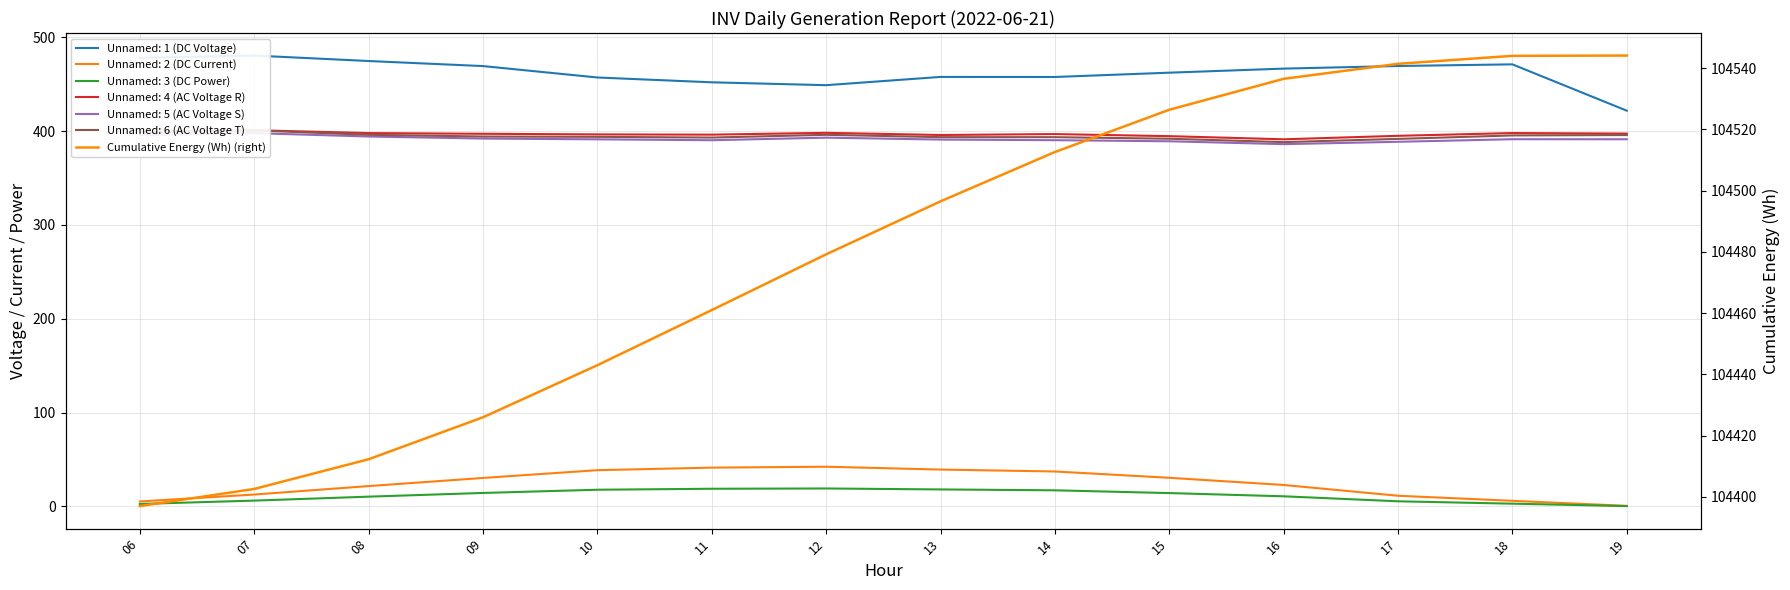

At which category does the chart reach its minimum across all series?

06